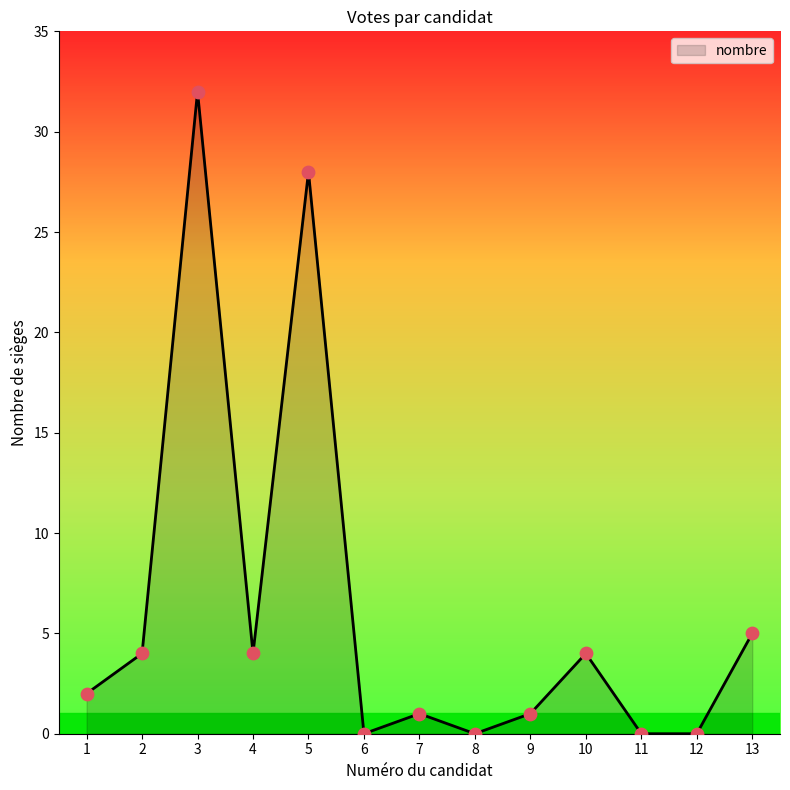

What is the ratio of the value at 13 to the value at 3?

0.2